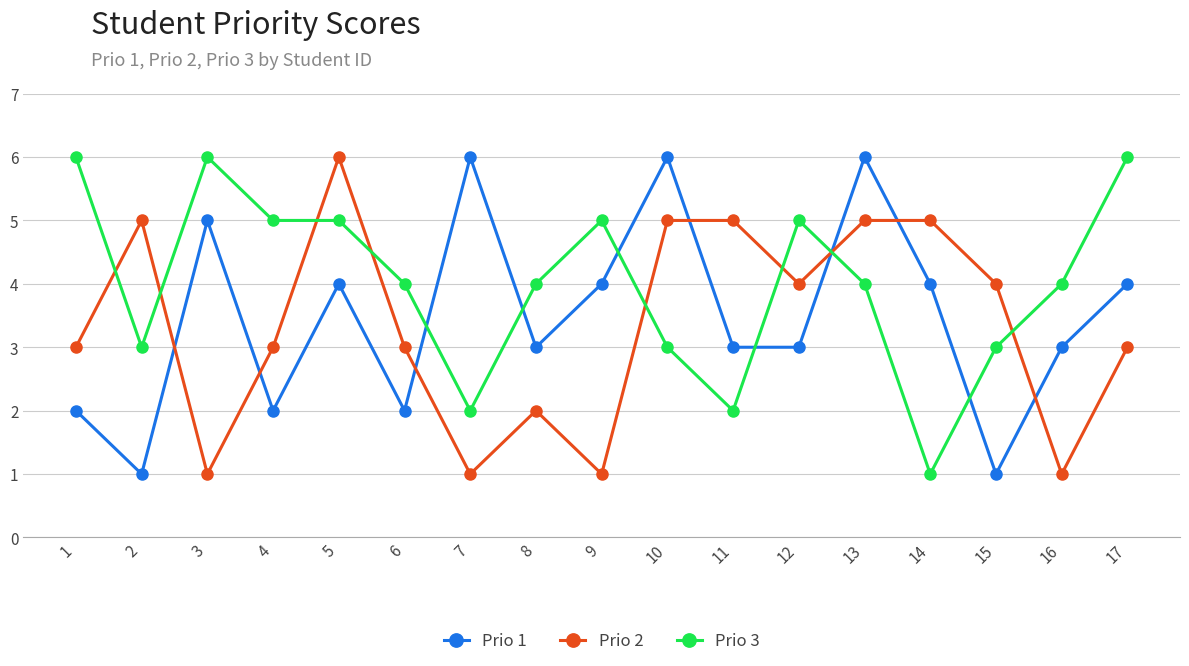

The value of Prio 2 at 12 is 4. True or false?

True